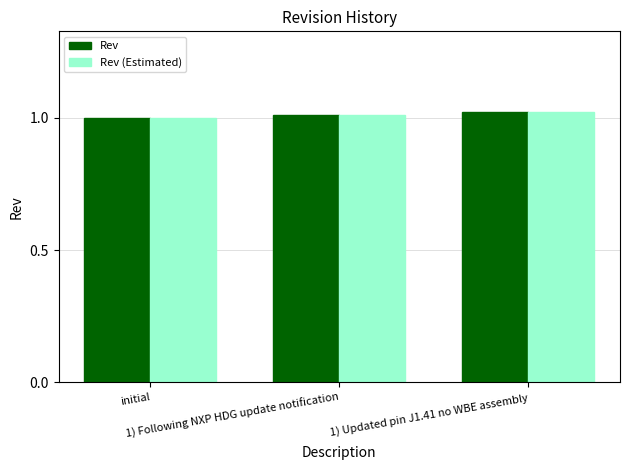

Is it true that Rev equals 0.5 at 1) Following NXP HDG update notification?

False